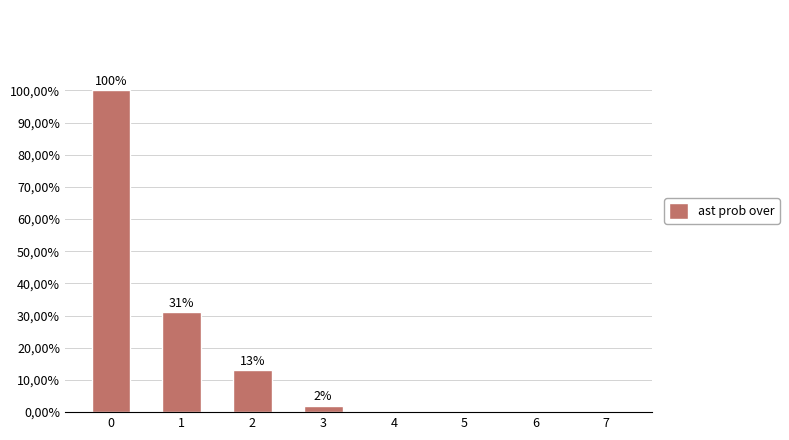

What is the change in value from 1 to 7?

-31